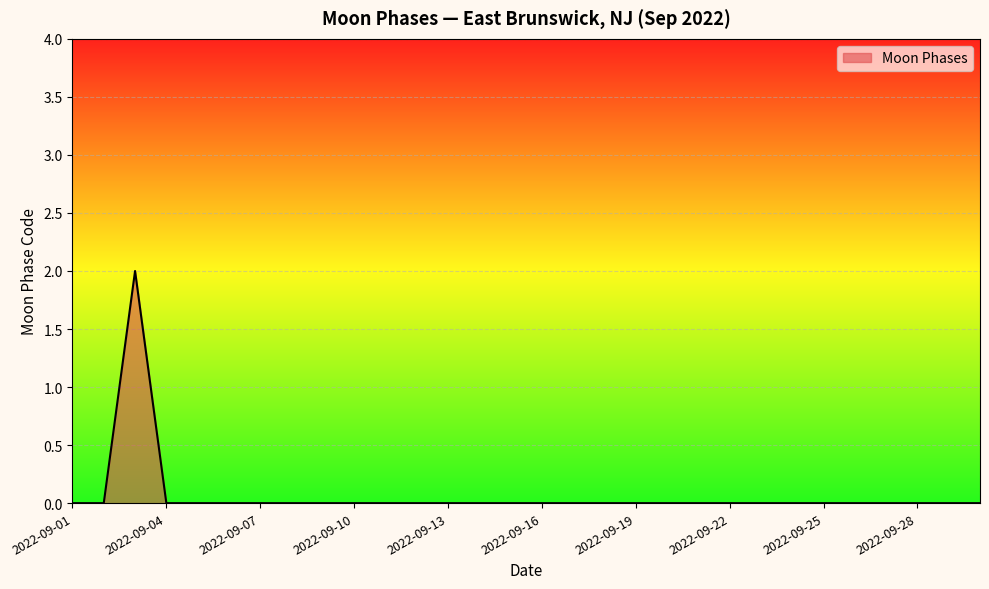

How many lines are shown in the chart?

1